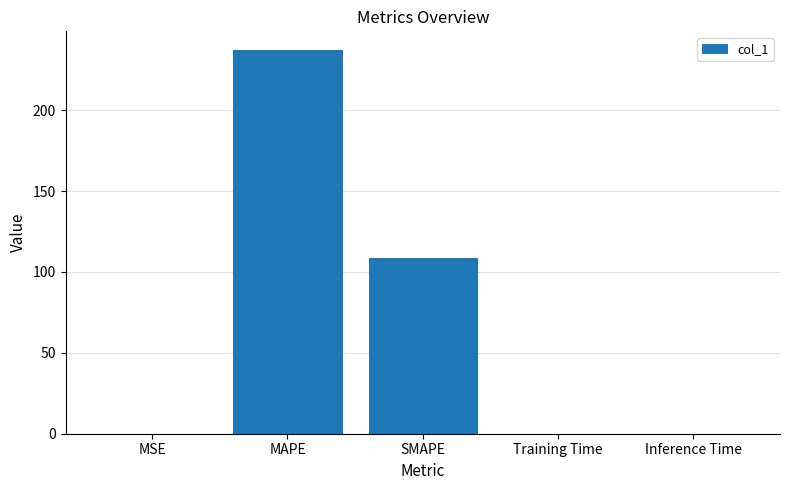

The chart shows a value of 236.9 at MAPE. True or false?

True